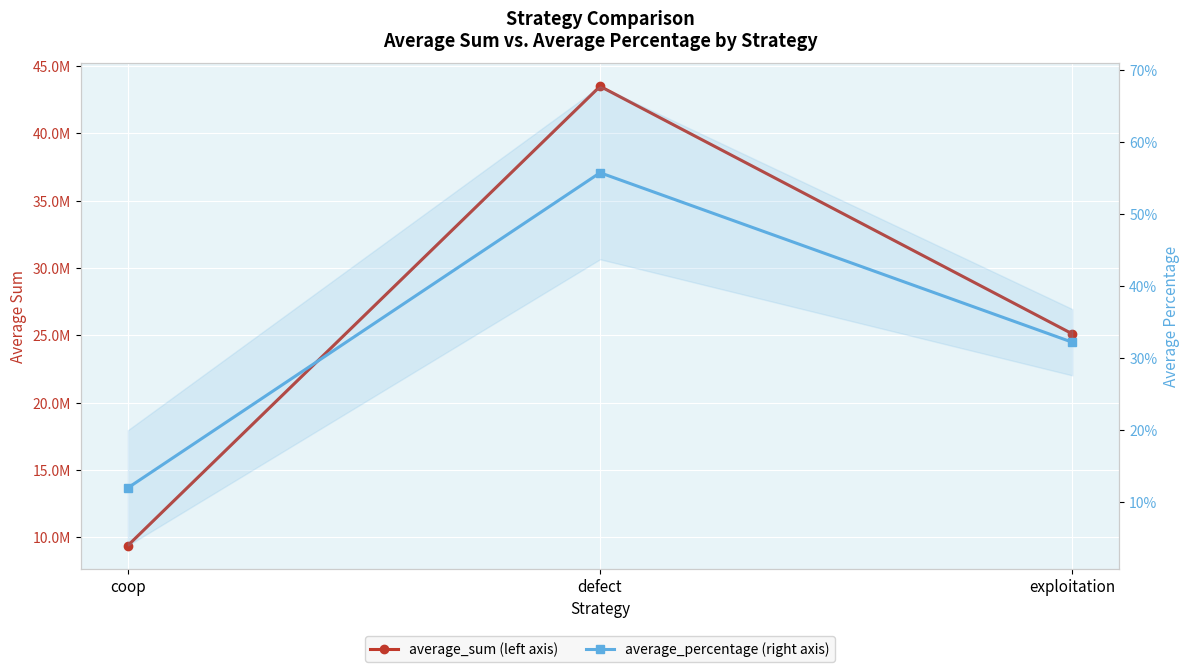

What is the sum of the average_percentage values at coop and exploitation?

0.4